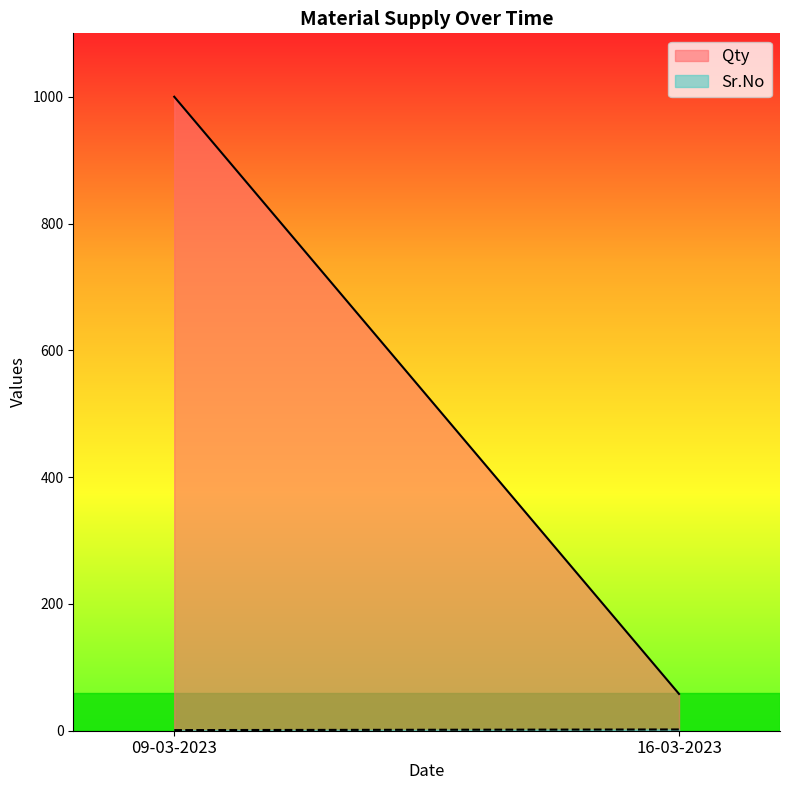

Read the Qty value at 09-03-2023, to the nearest 50.

1000